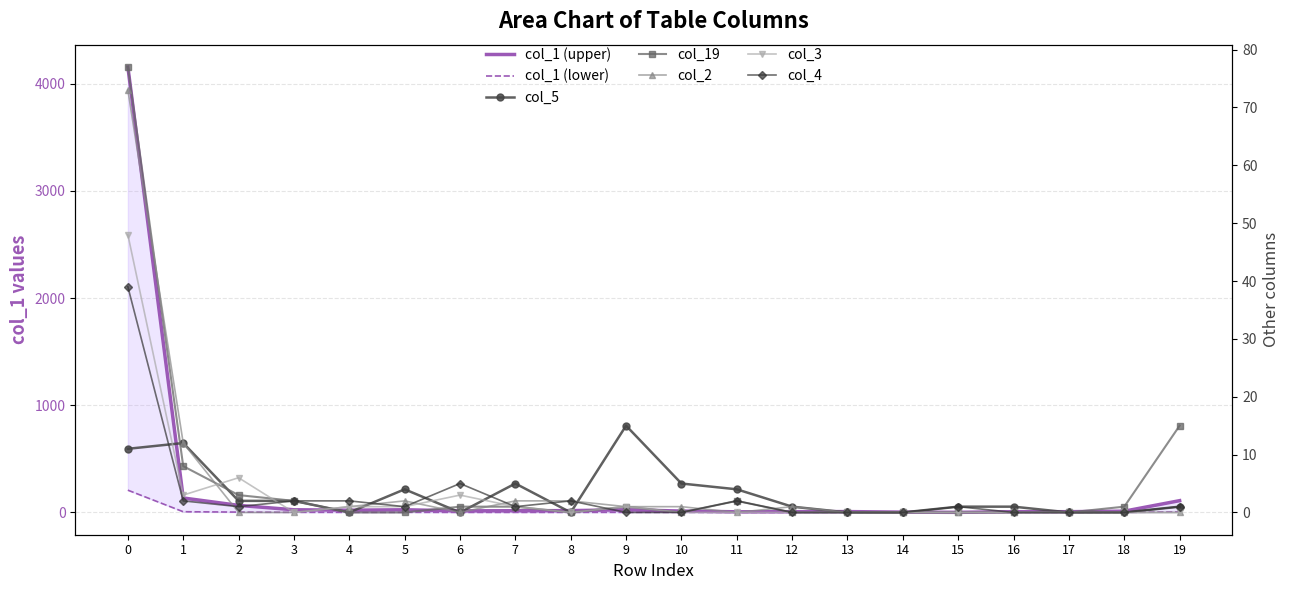

What is the highest value of the col_5 series?

15